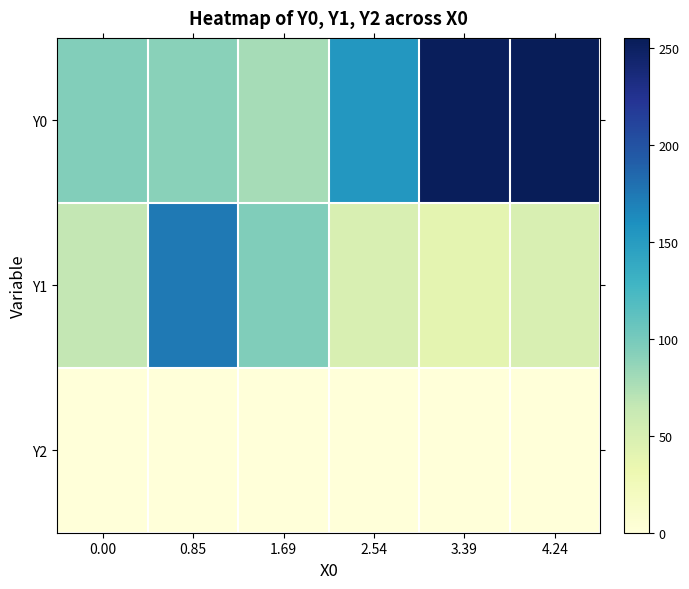

At which category is the sum across all series the highest?

4.24